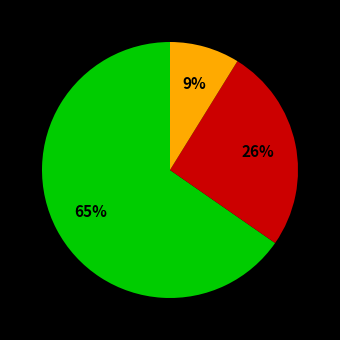

Does any single category account for the majority?

Yes